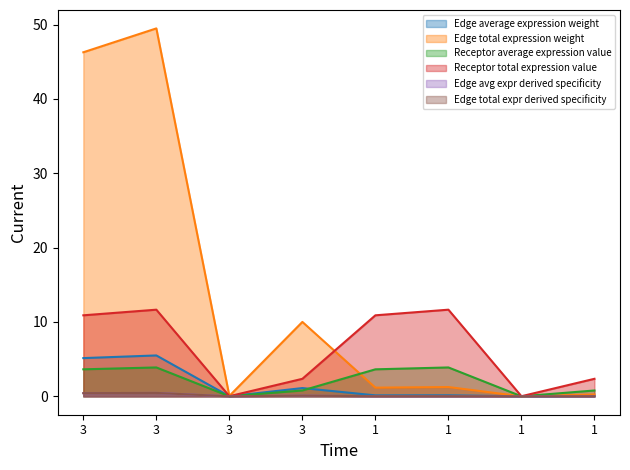

How many values in the Receptor total expression value series exceed 10?

4